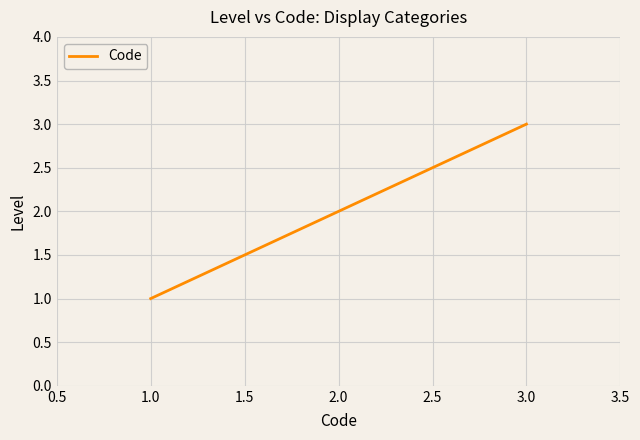

What is the sum of all values?

6